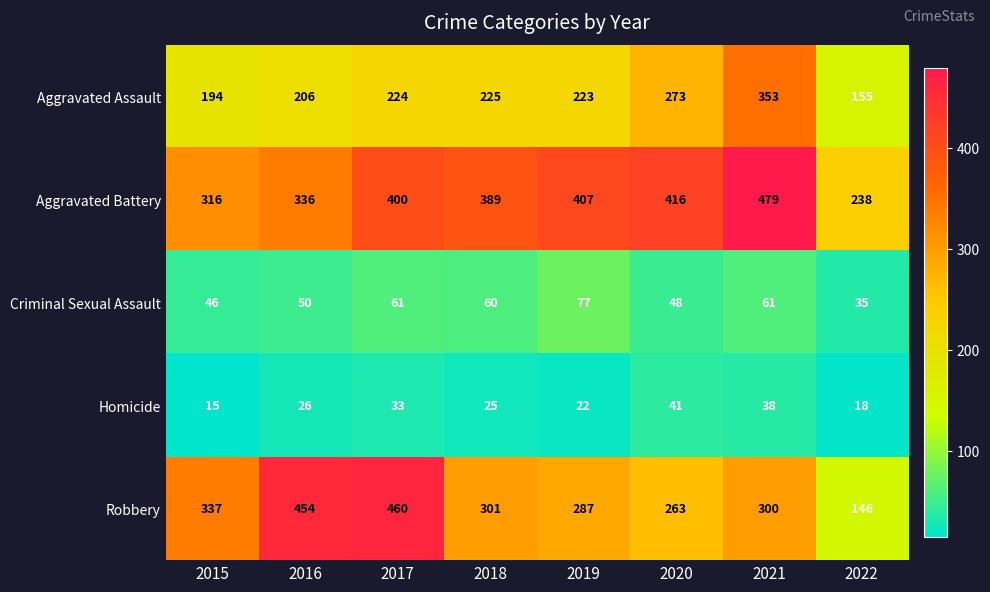

Which series has the widest spread of values?

Robbery